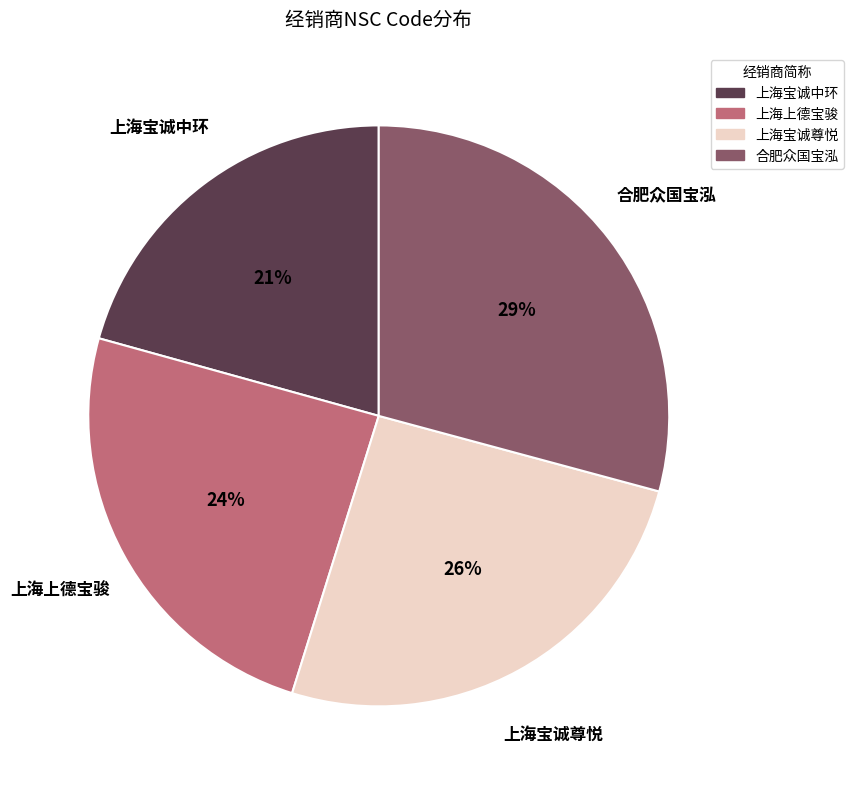

Is it true that 上海上德宝骏 is 15% of the pie?

False